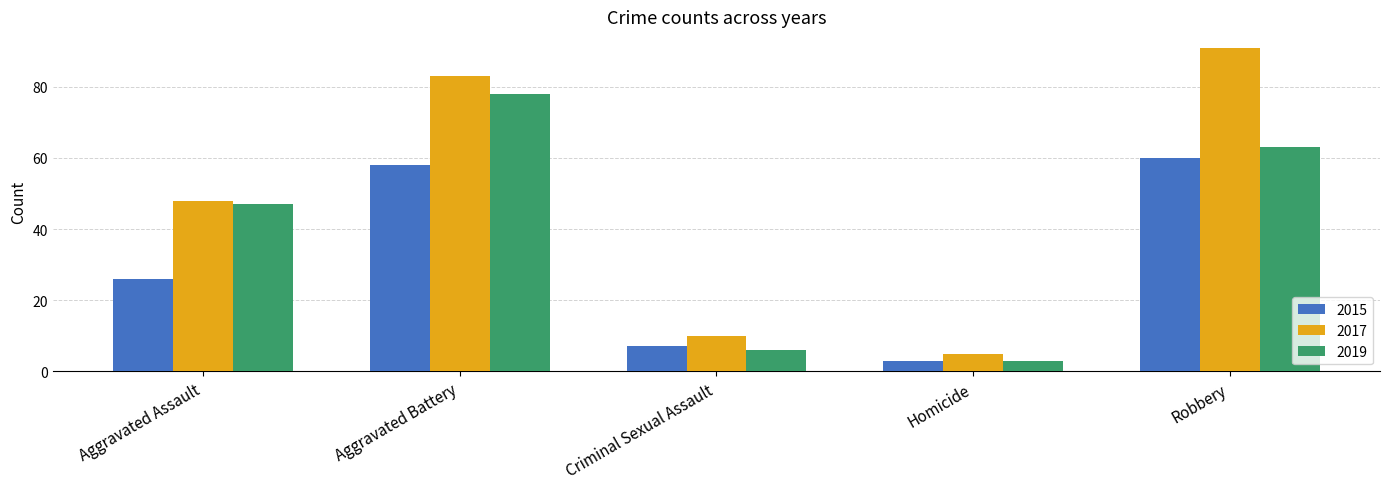

List the series in order of their peak value, lowest first.

2015, 2019, 2017